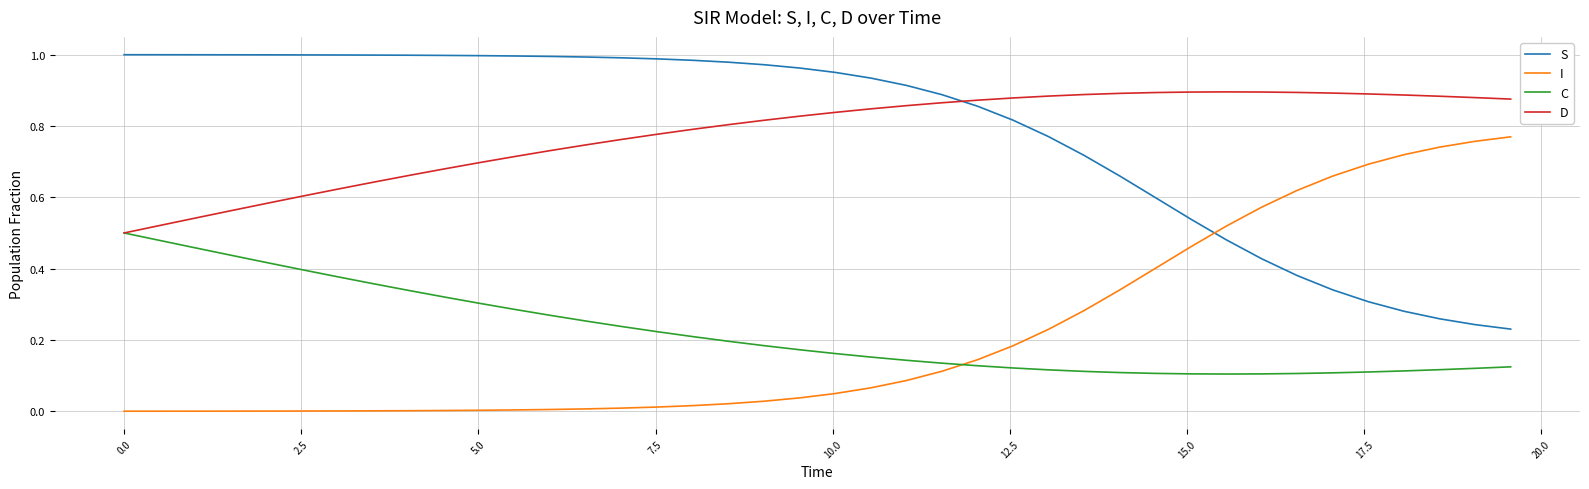

True or false: S and C cross at least once.

False